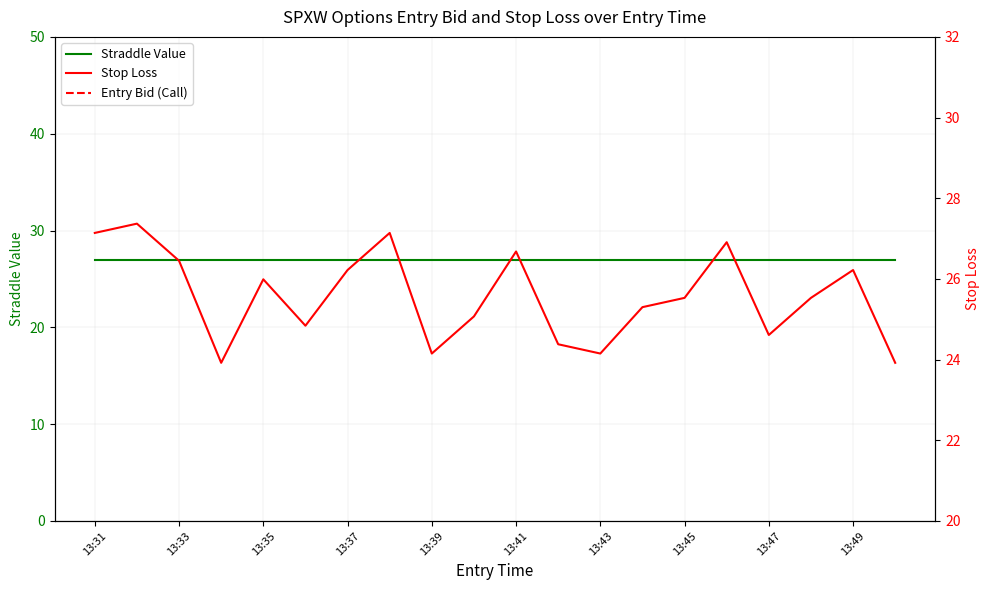

What is the spread (max minus min) of values at 13:39?

16.5